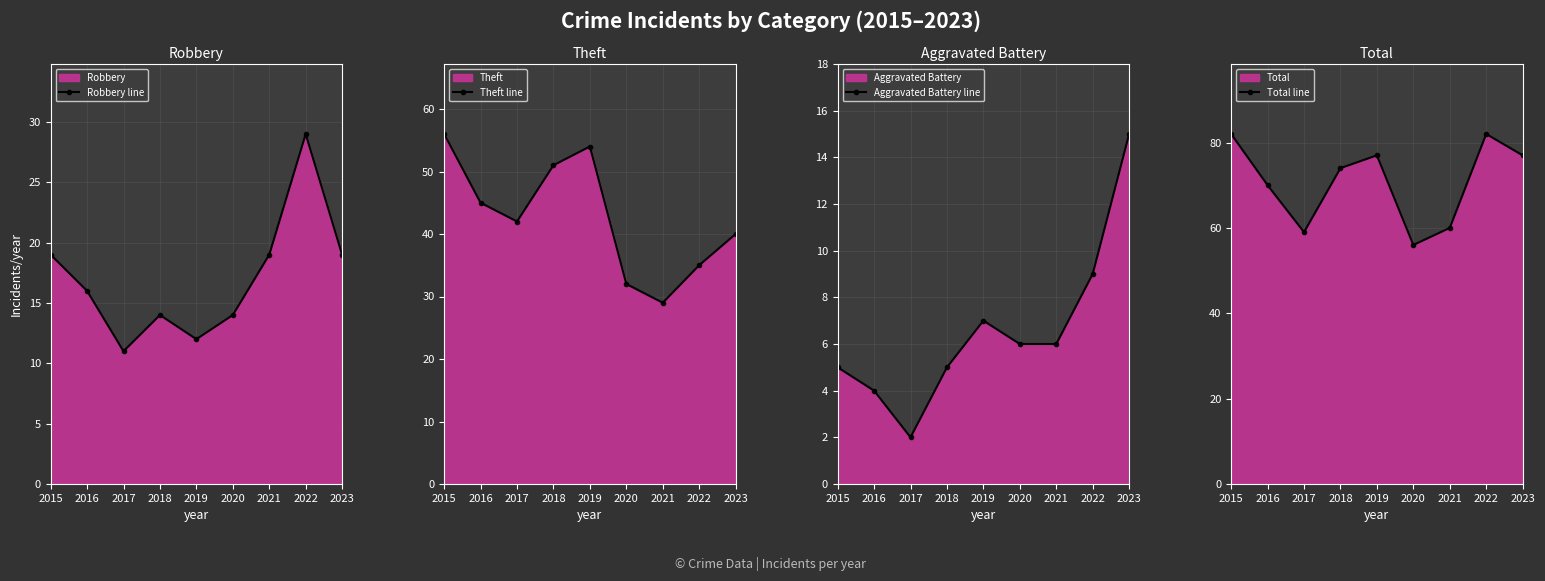

At which category does Theft line reach its first local peak?

2019